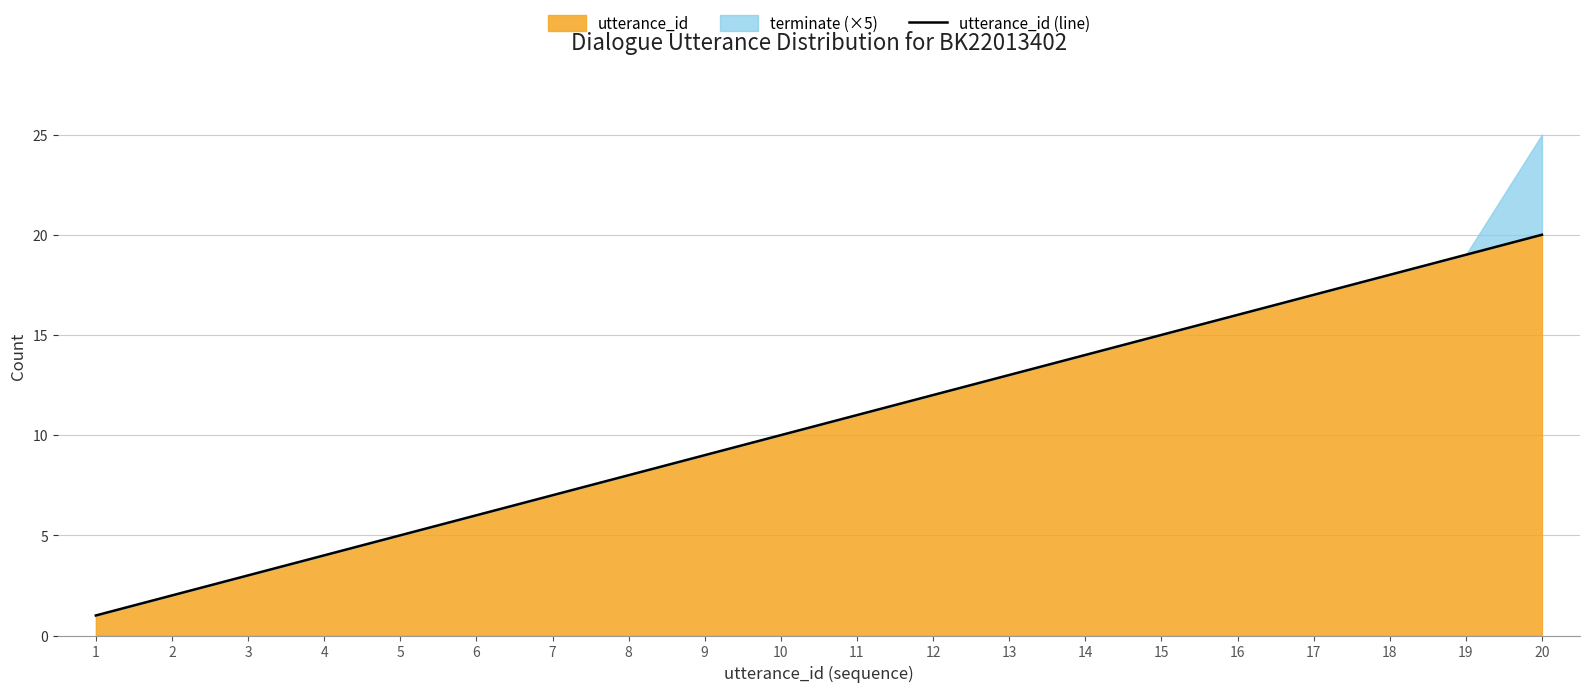

Which label corresponds to the largest value in the chart?

20